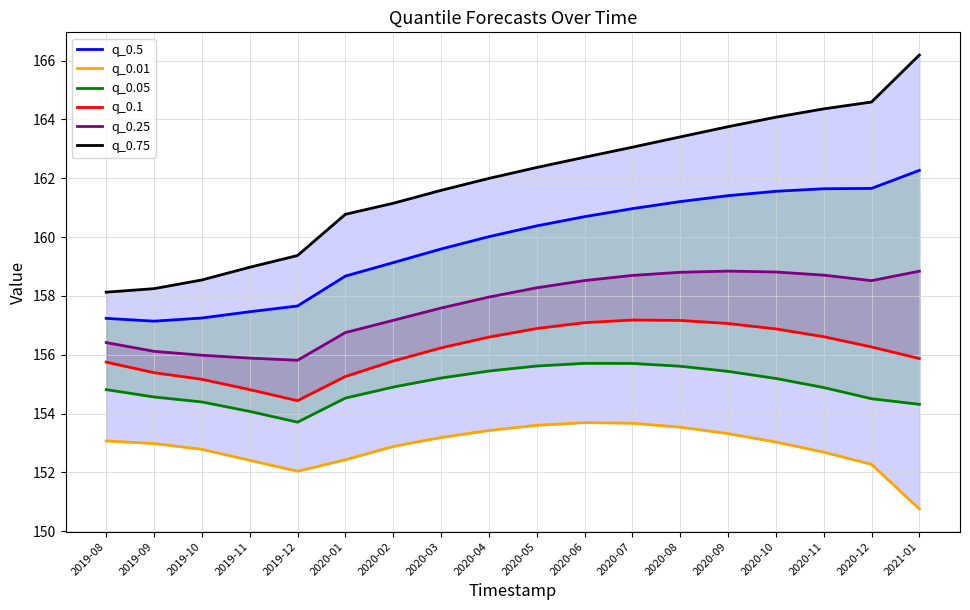

Which series changed the most between 2019-11 and 2020-07?

q_0.75